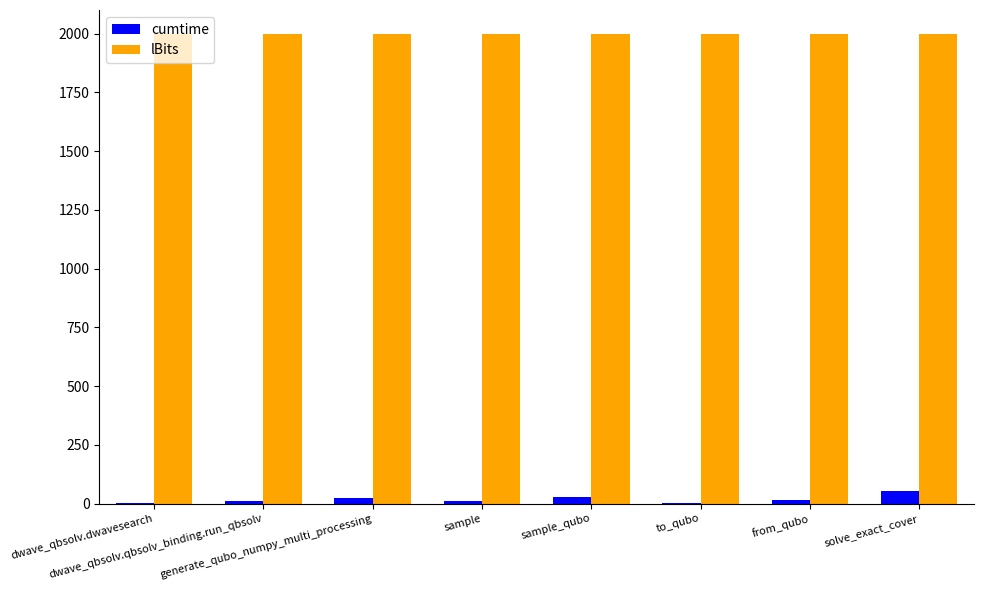

What is the difference between the cumtime values at generate_qubo_numpy_multi_processing and to_qubo?

23.2